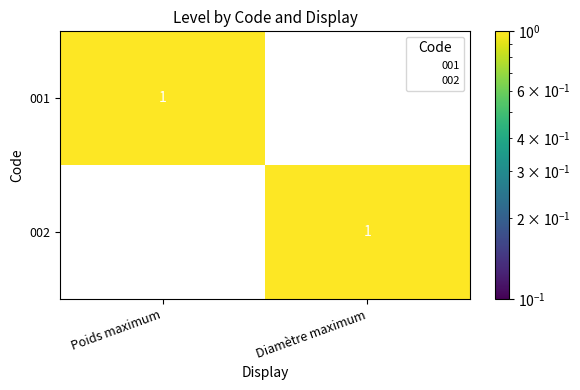

The 001 series shows 1 at Poids maximum. True or false?

True